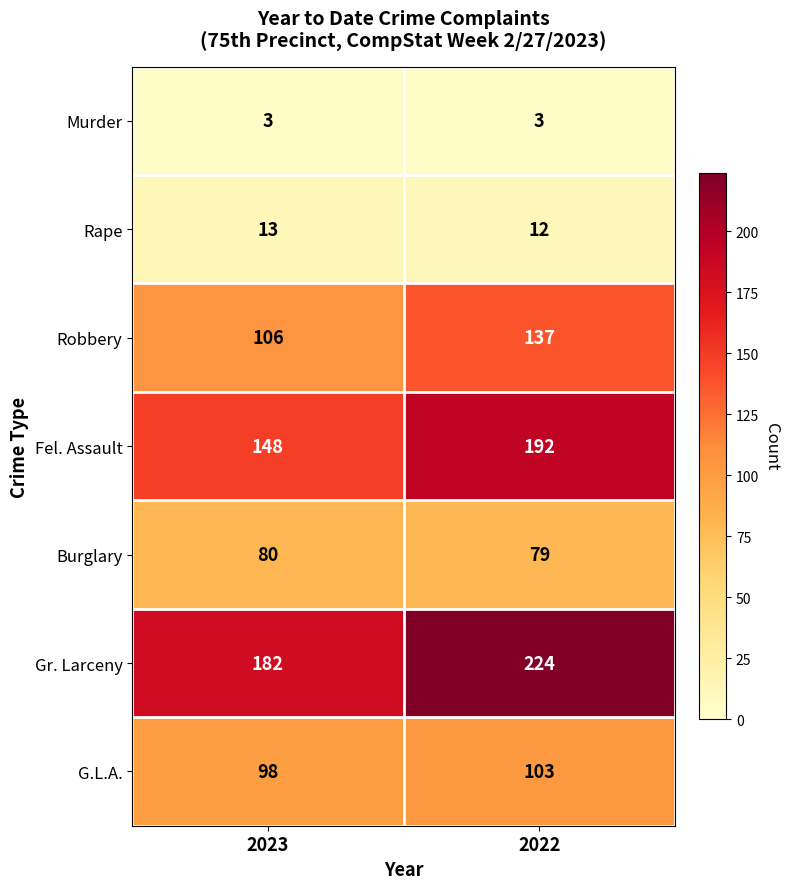

What is the sum of all Robbery values?

243